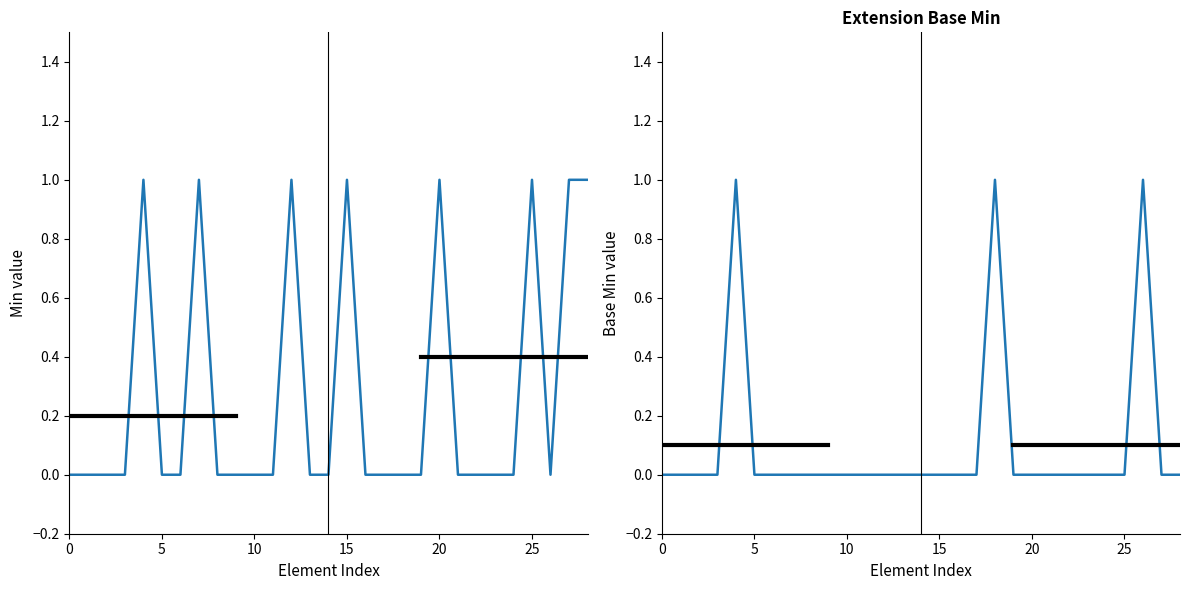

Which series changed the most between 20 and 26?

Min